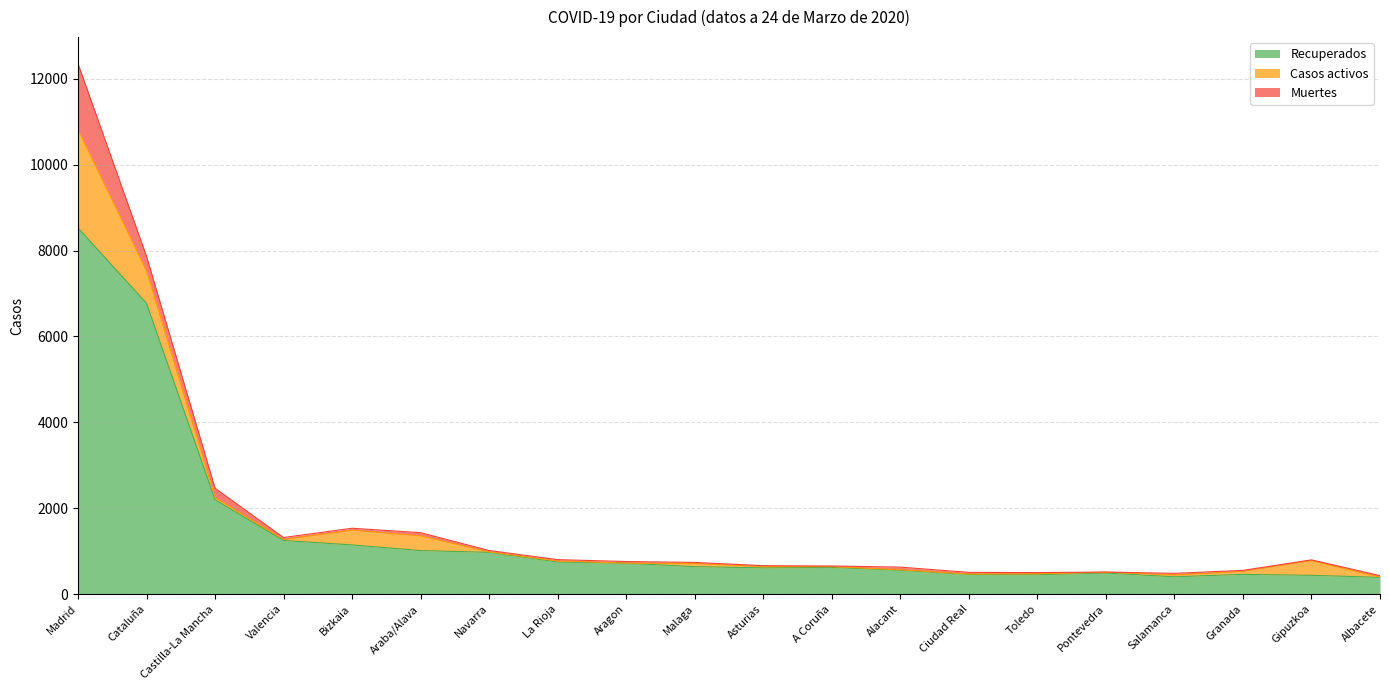

Which series has the largest total across all categories?

Recuperados